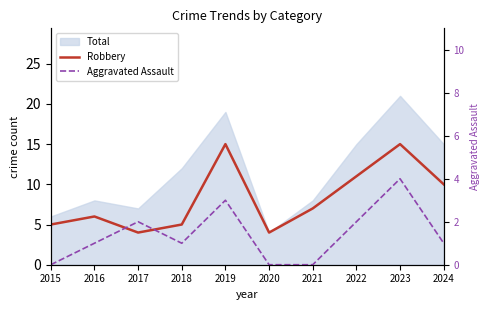

How many interior local valleys does the Robbery series have?

2